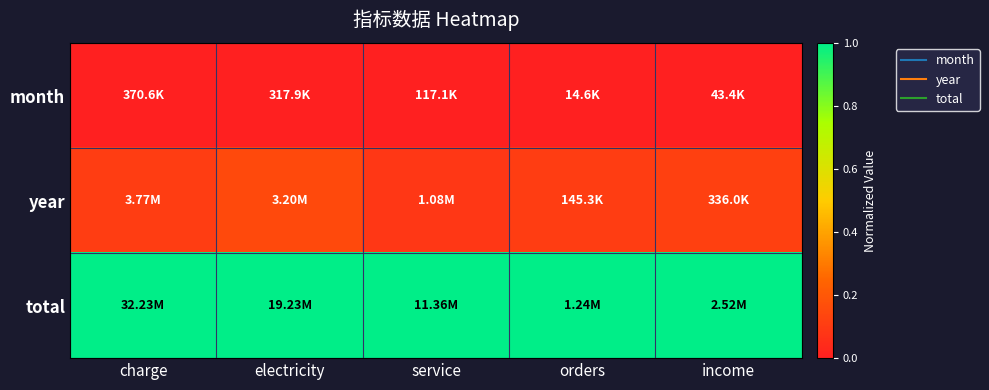

Rank the series at charge from lowest to highest value.

month, year, total